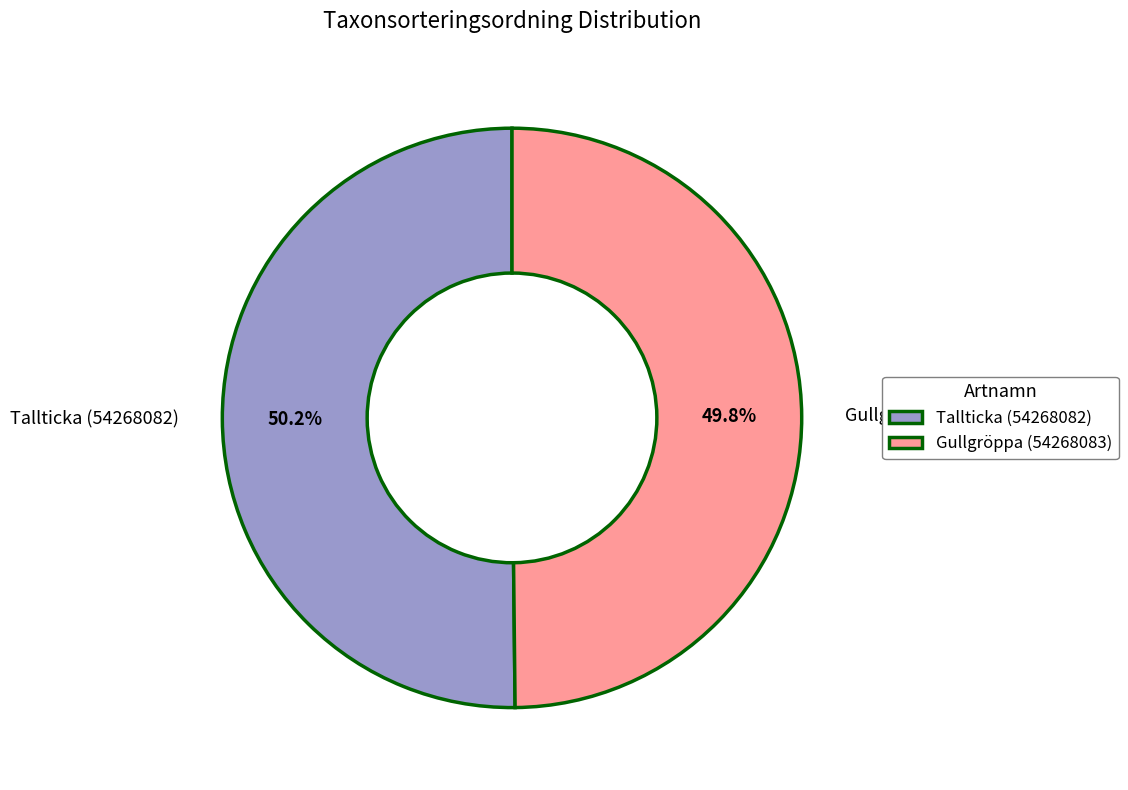

What is the ratio of the value at Gullgröppa (54268083) to the value at Tallticka (54268082)?

1.0